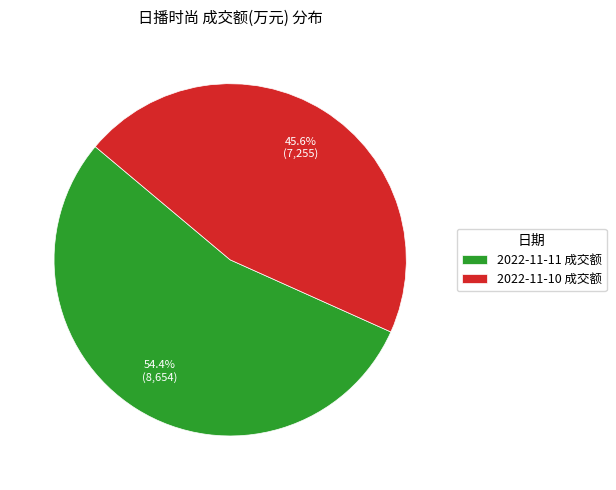

Is it true that 2022-11-11 成交额 is 54% of the pie?

True